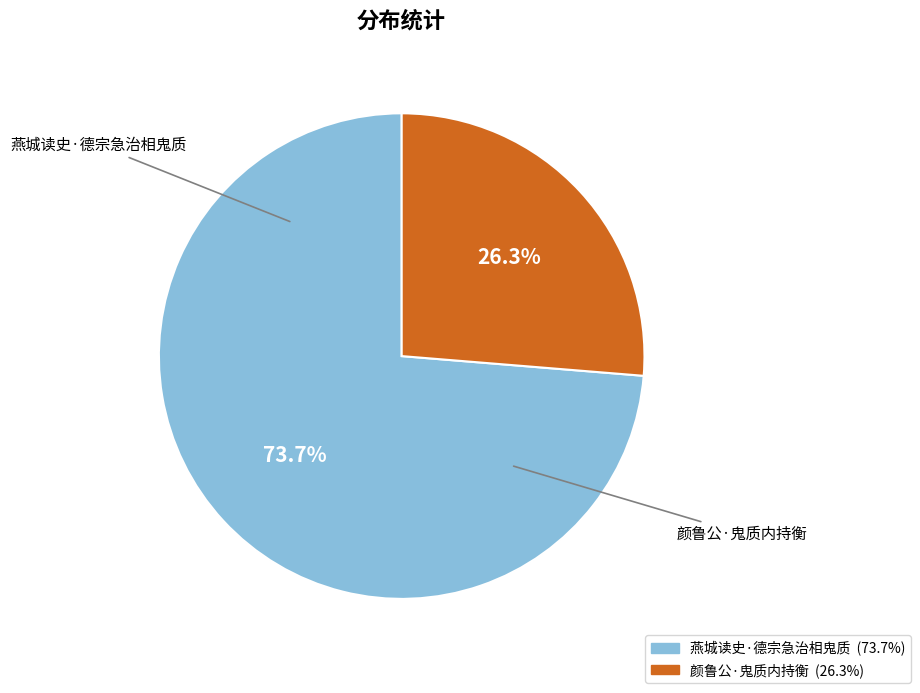

What percentage is NOT represented by 颜鲁公·鬼质内持衡?

73.7%